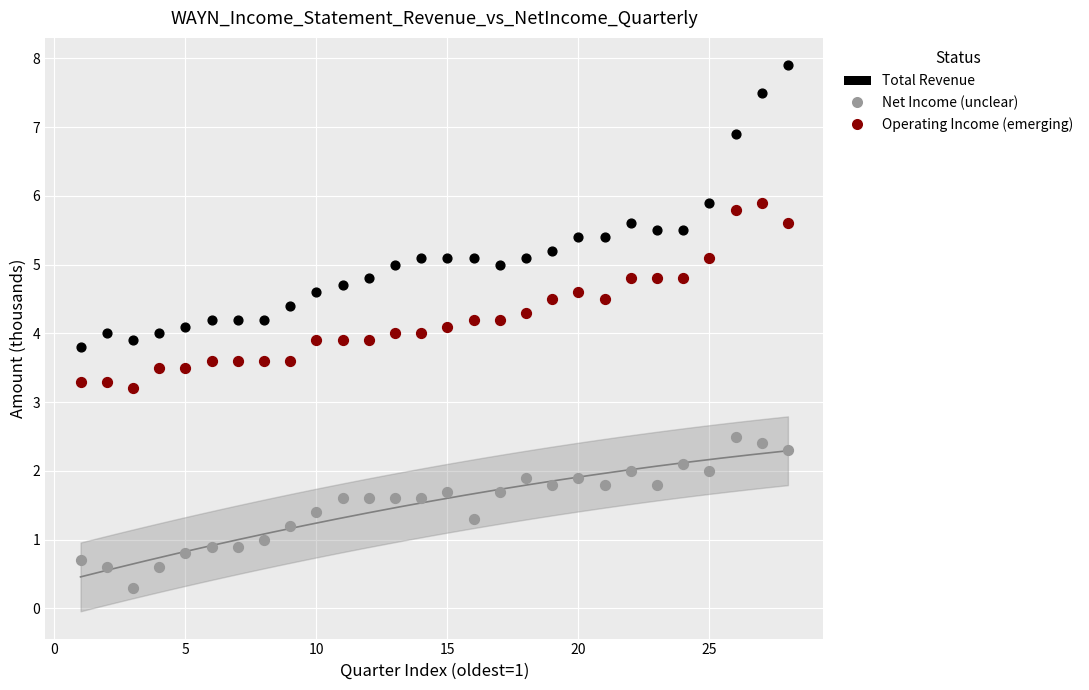

Which series contains the highest Y value?

Total Revenue